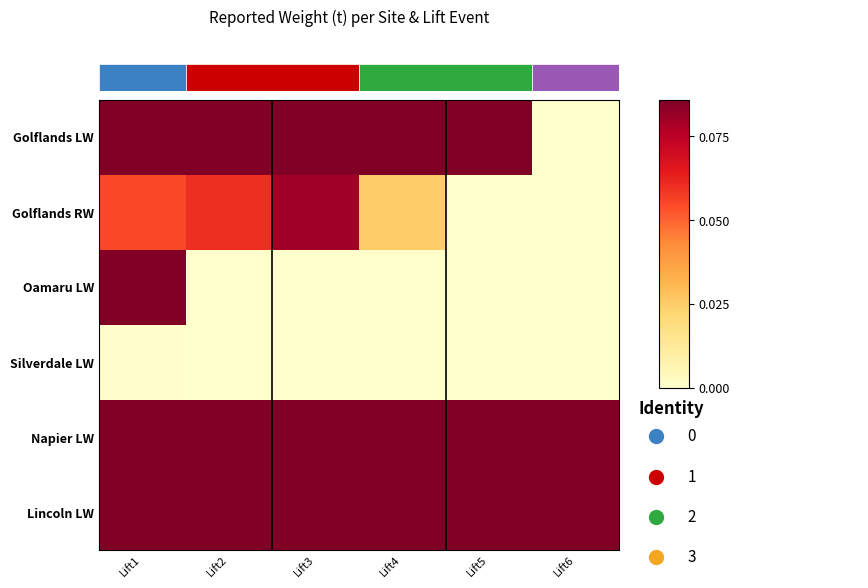

Between Lift5 and Lift6, which series saw the biggest shift?

Golflands LW